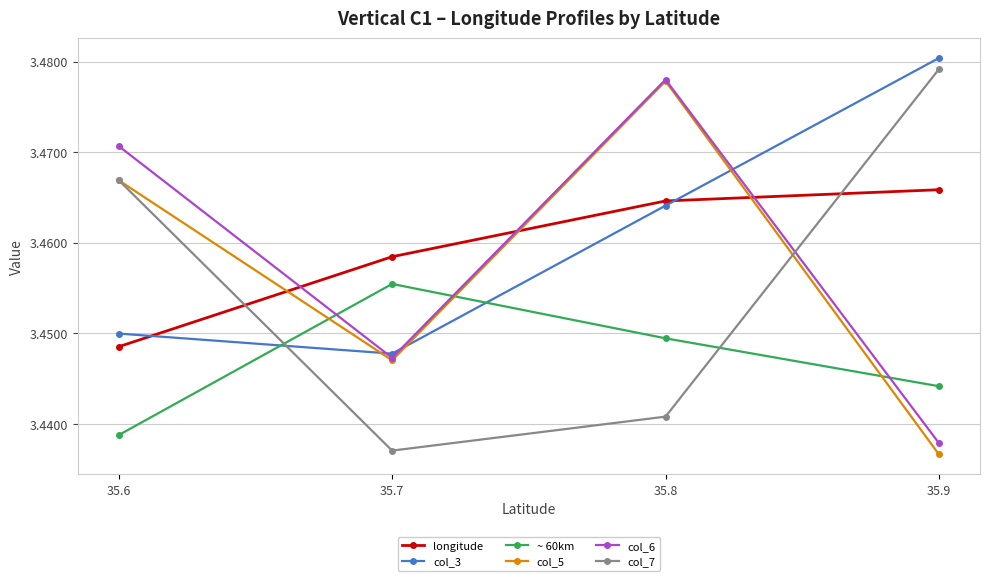

True or false: longitude and ~ 60km intersect in this chart.

False